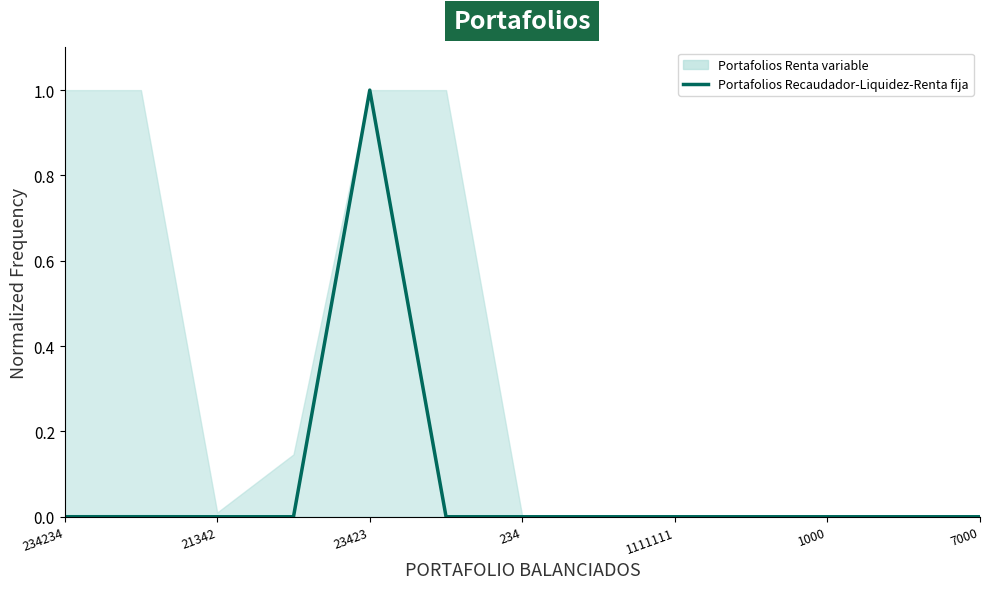

How many points are higher than both their immediate neighbors (excluding endpoints)?

2